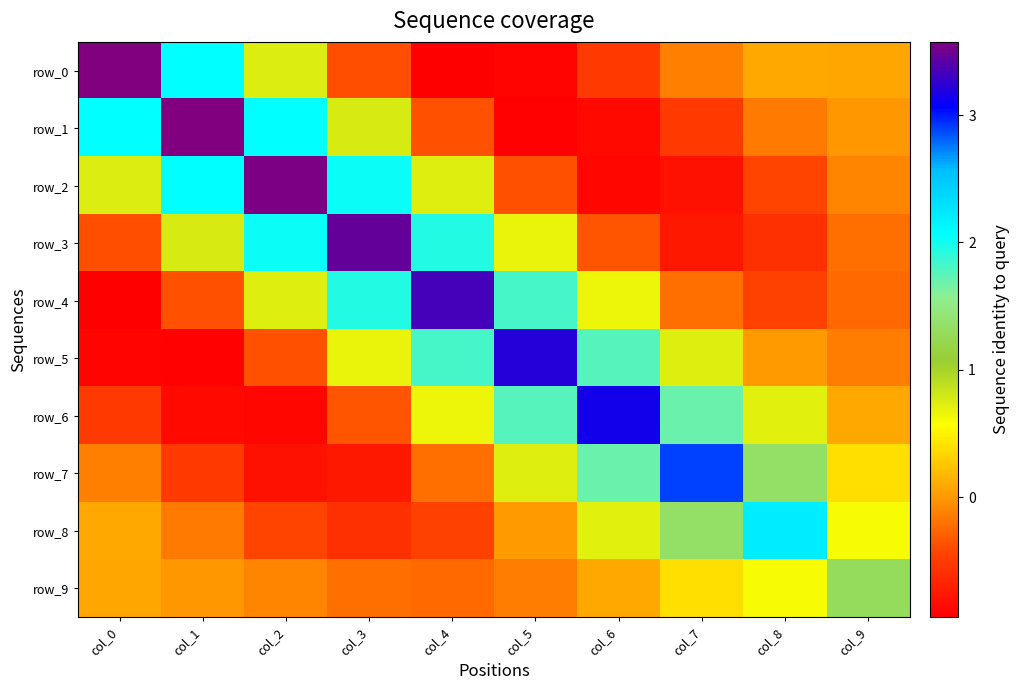

The row_2 series shows -0.4 at col_5. True or false?

True